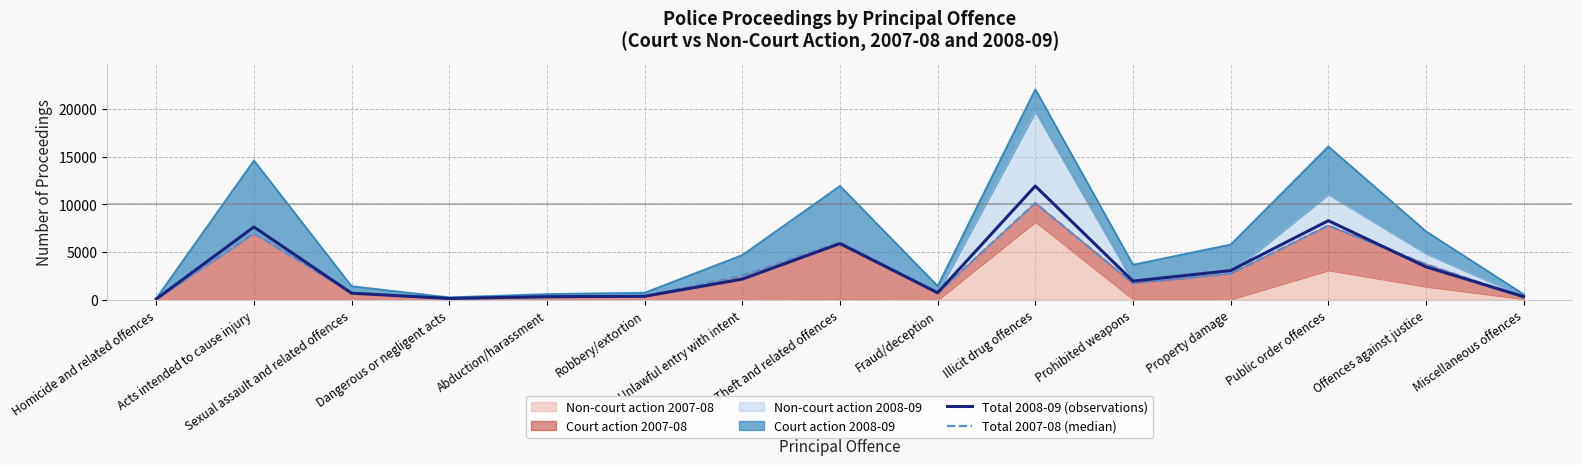

What position from the left is Robbery/extortion?

6